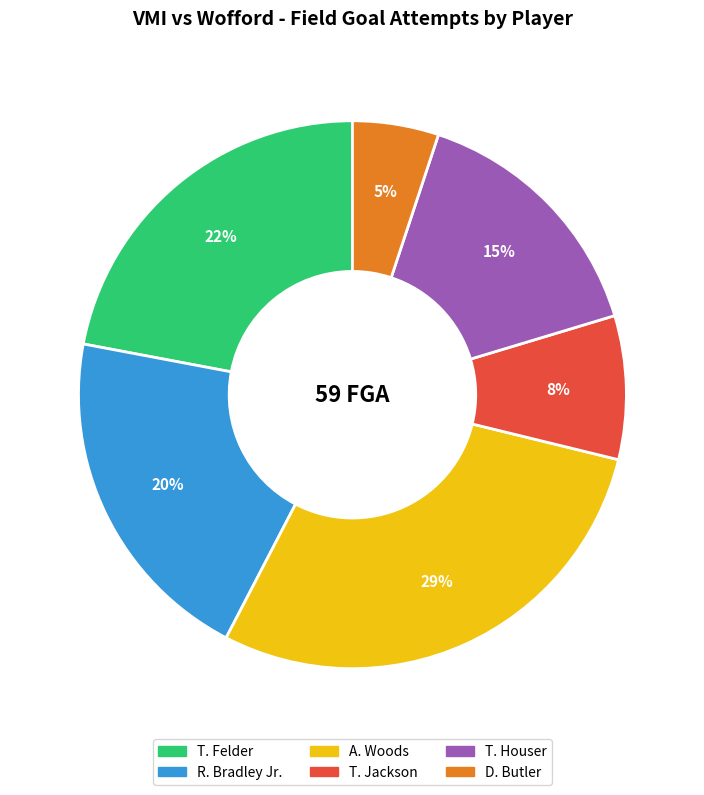

To the nearest percent, what is the difference between the largest and smallest slice percentages?

24%